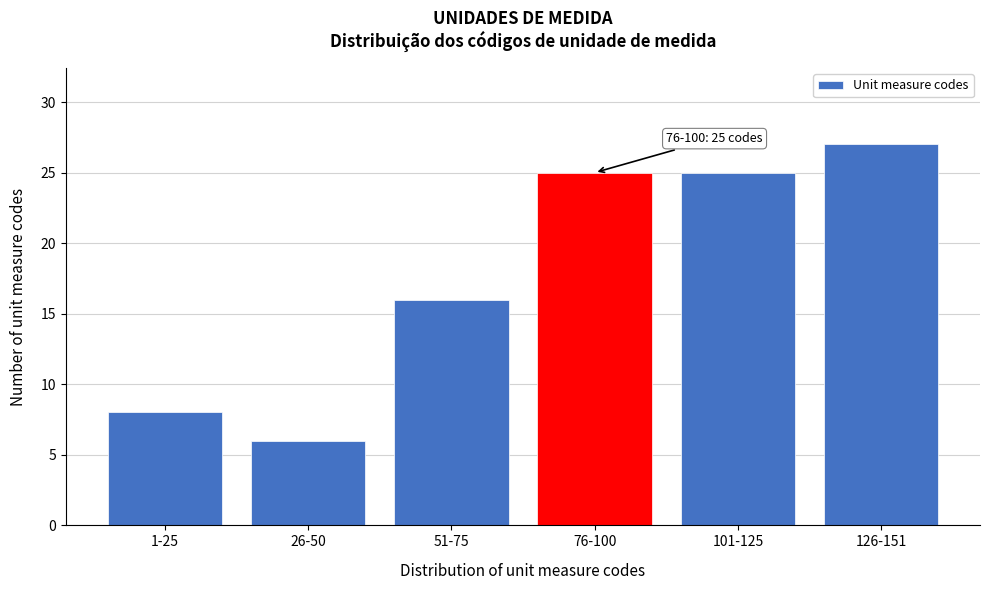

Reading left to right, list all the values displayed in this chart.

8	6	16	25	25	27